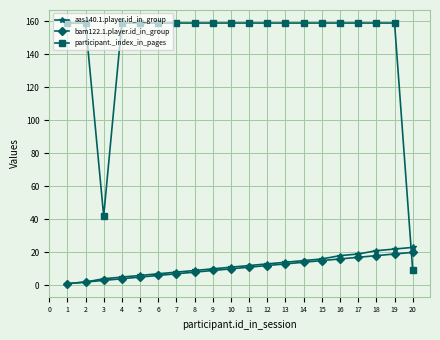

What is the sum of all participant._index_in_pages values?

2913